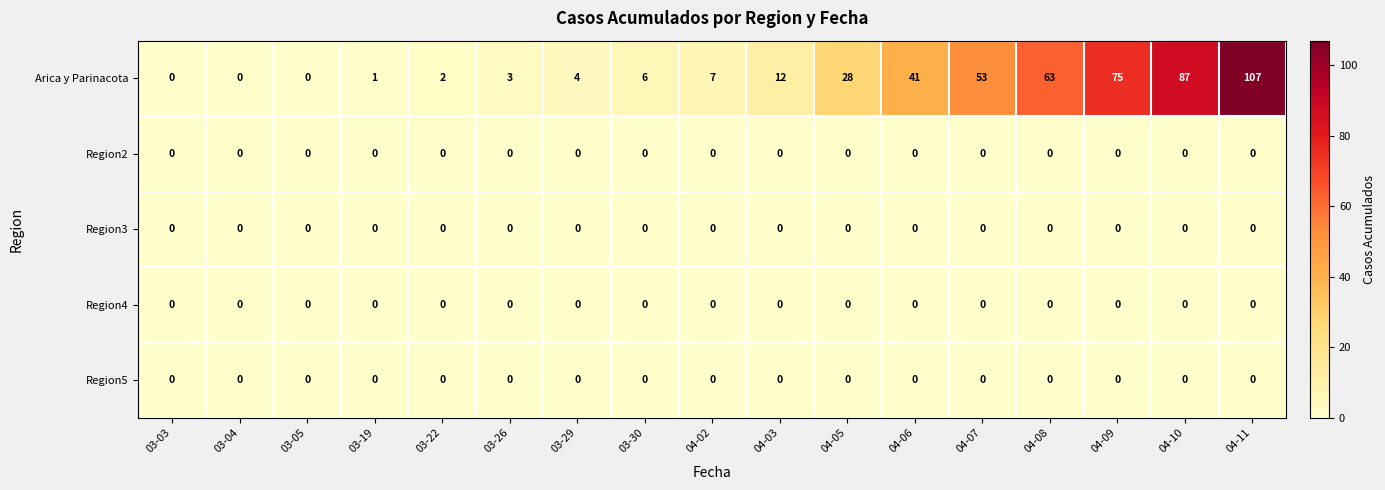

What is the total value across all series at 04-02?

7